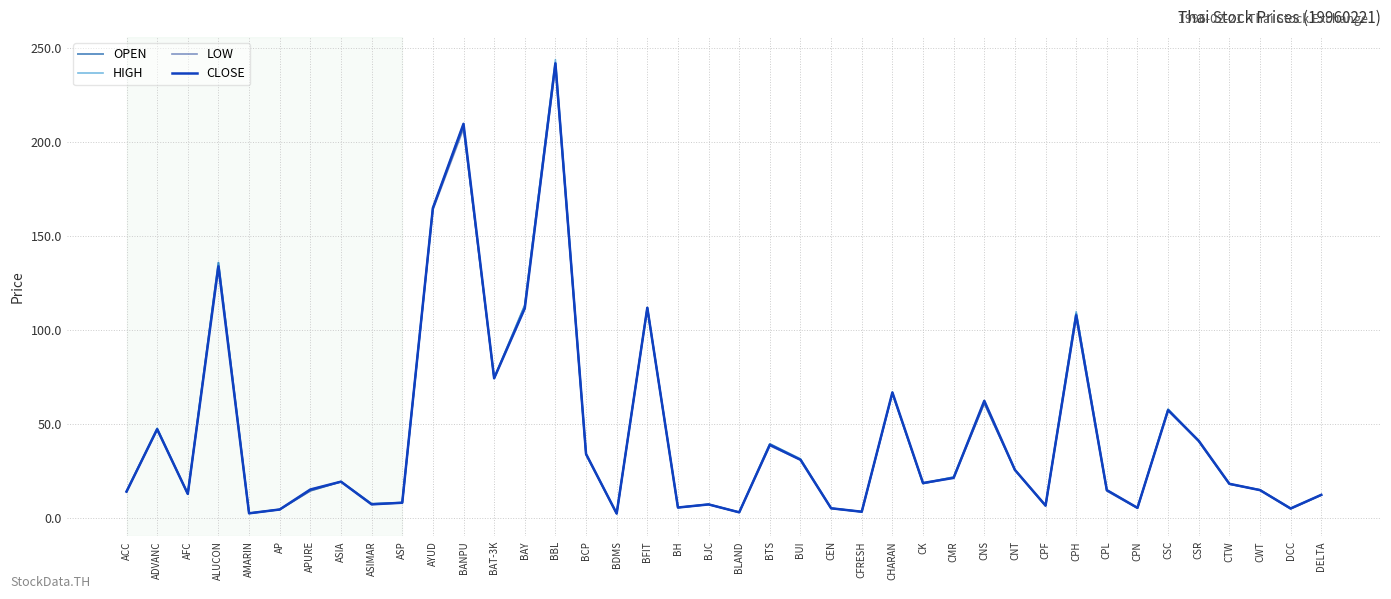

True or false: HIGH has more than 2 points higher than both neighbors.

True